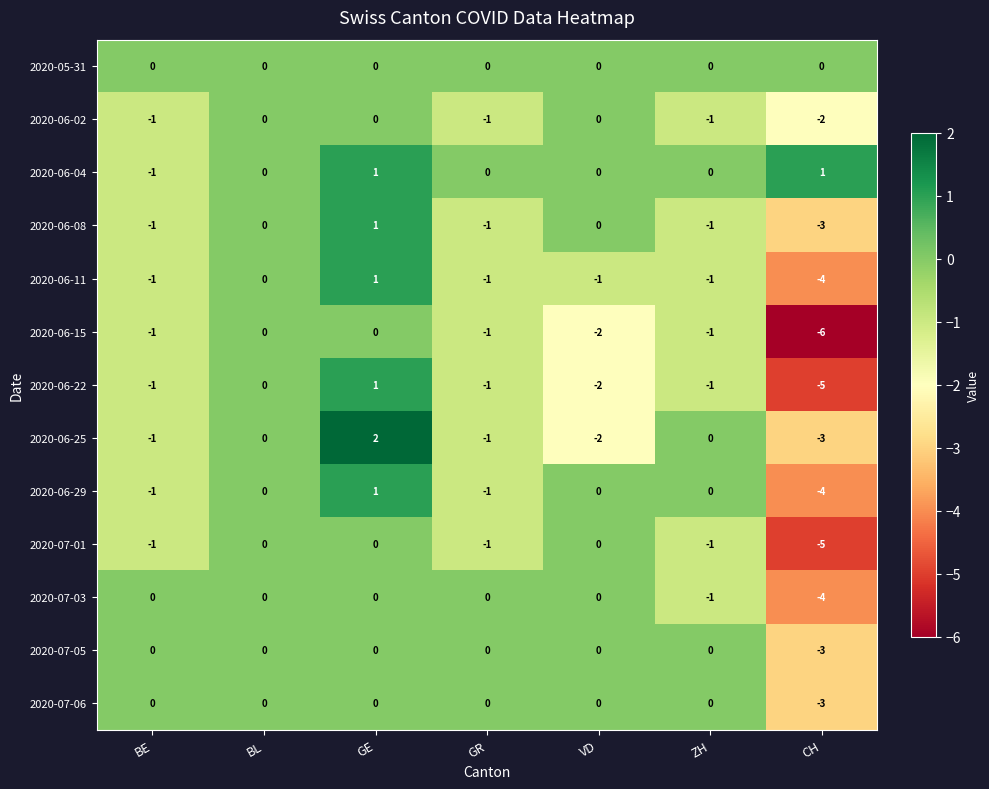

What is the difference between the 2020-07-03 values at CH and BL?

4